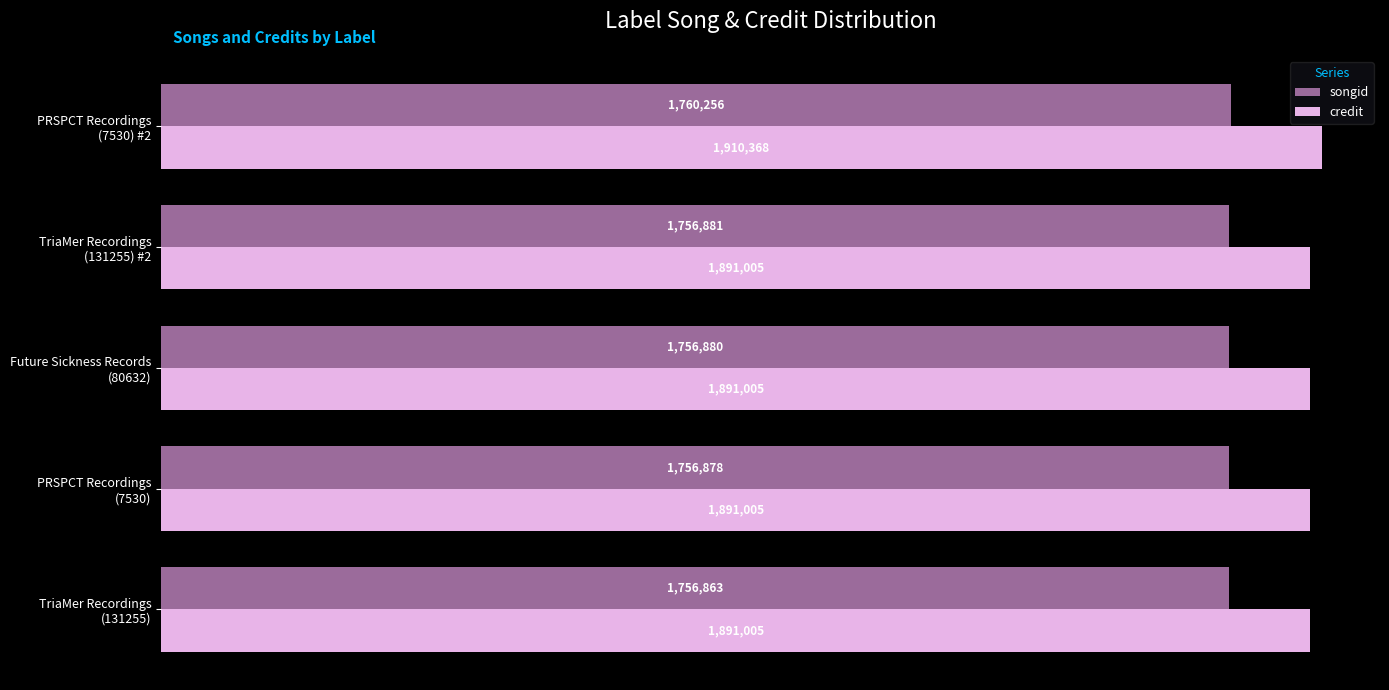

What are all the series names shown in the legend?

songid, credit